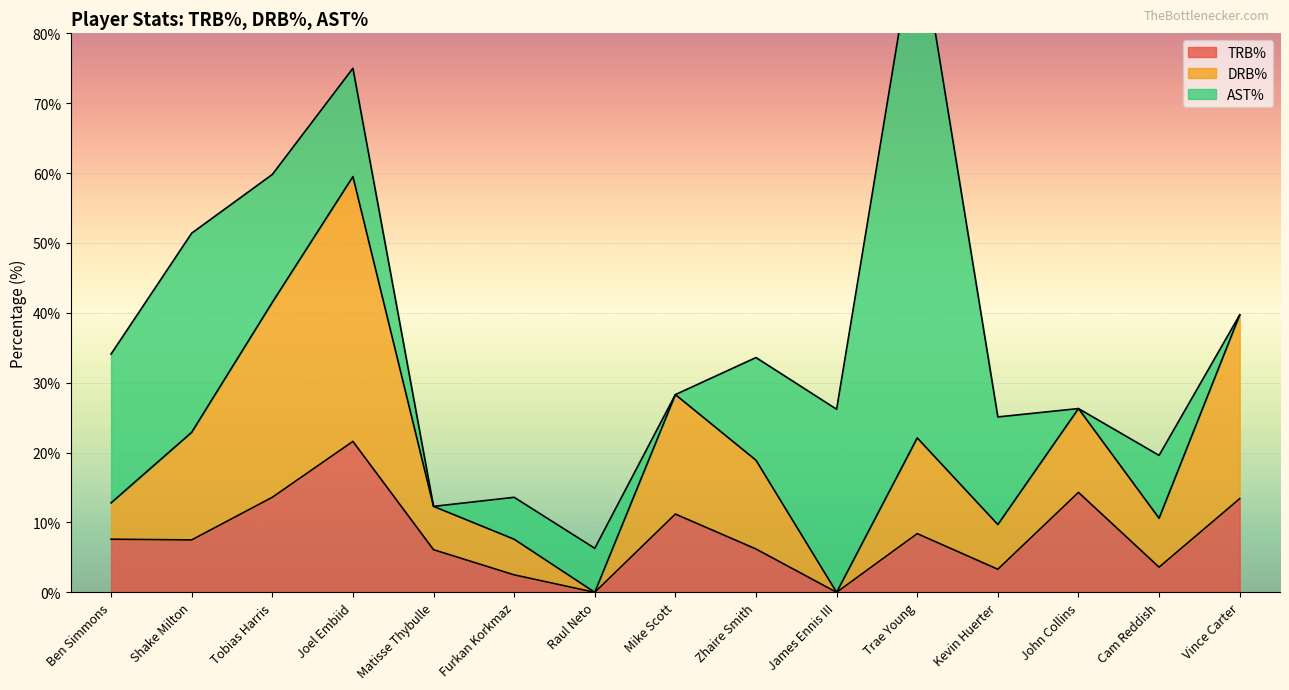

Between Trae Young and John Collins, which is larger?

John Collins